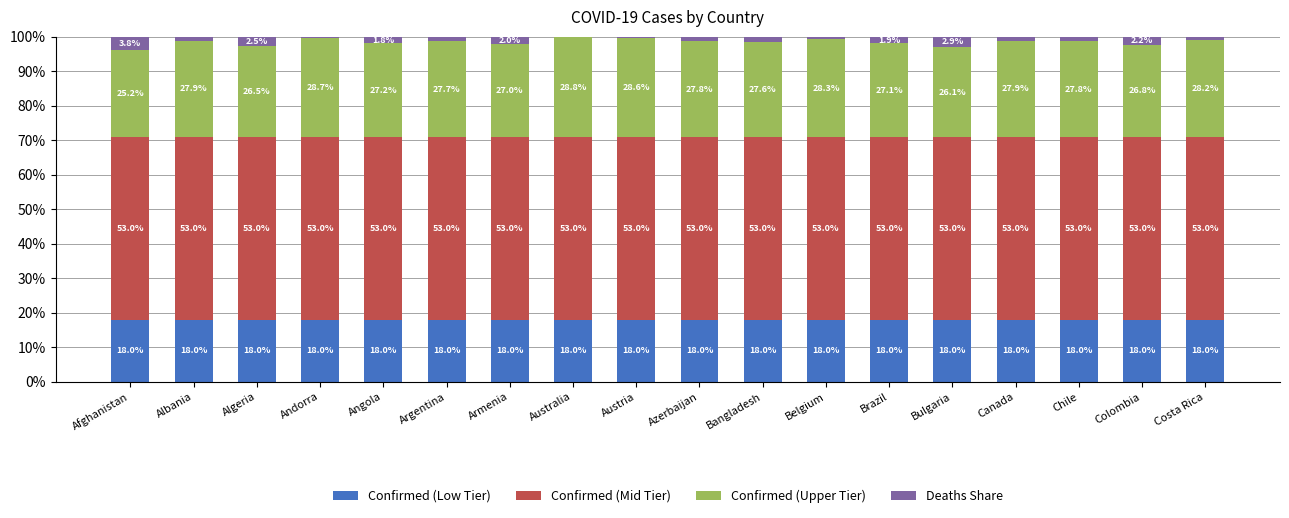

What is the total value across all series at Colombia?

100.0